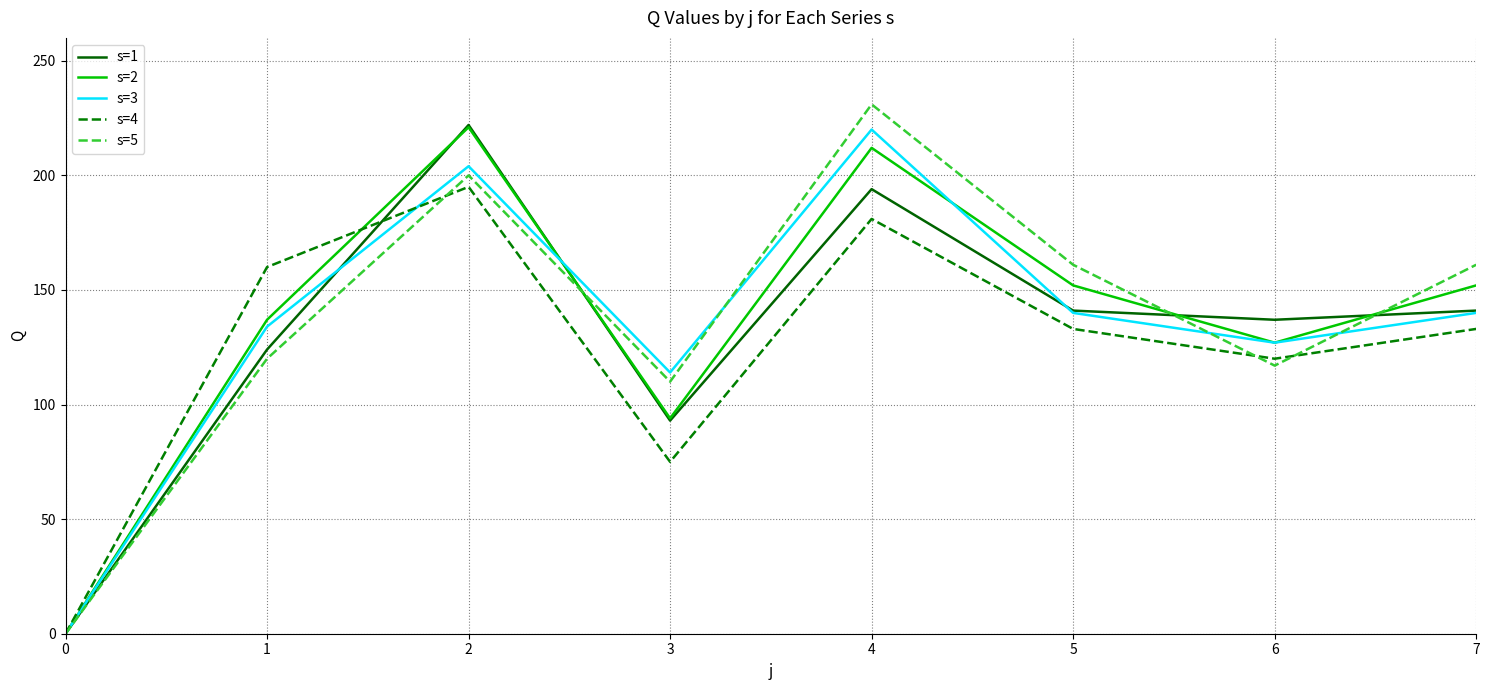

The value of s=4 at 3 is 112. True or false?

False